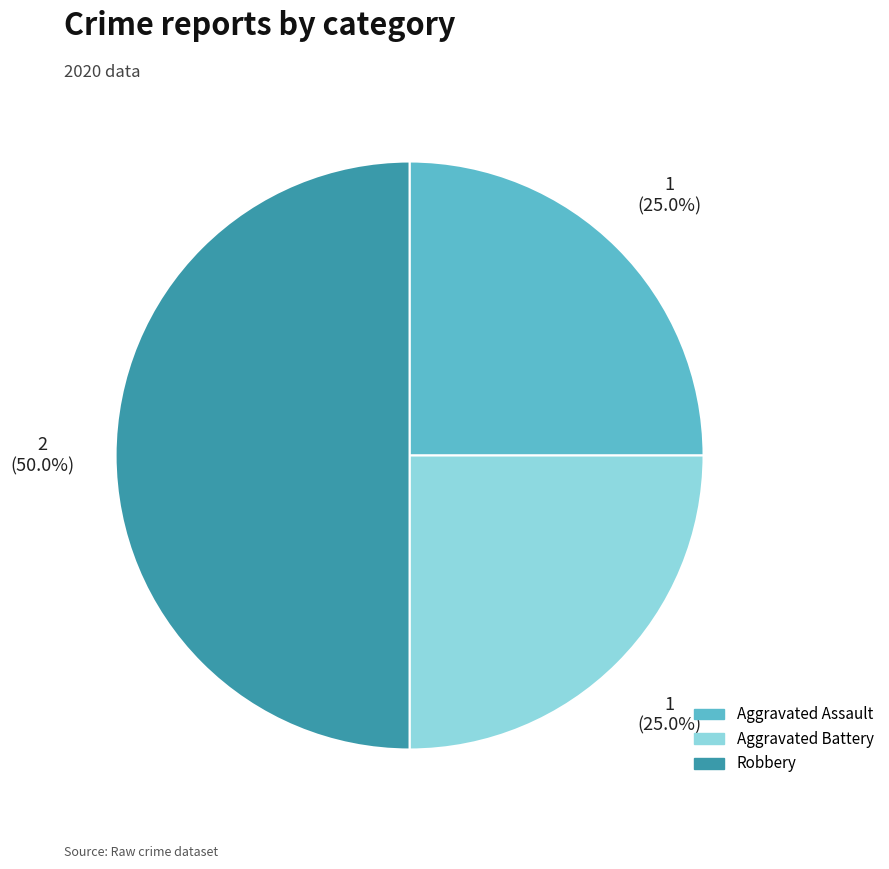

To the nearest percent, what is the combined percentage of Aggravated Assault and Robbery?

75%